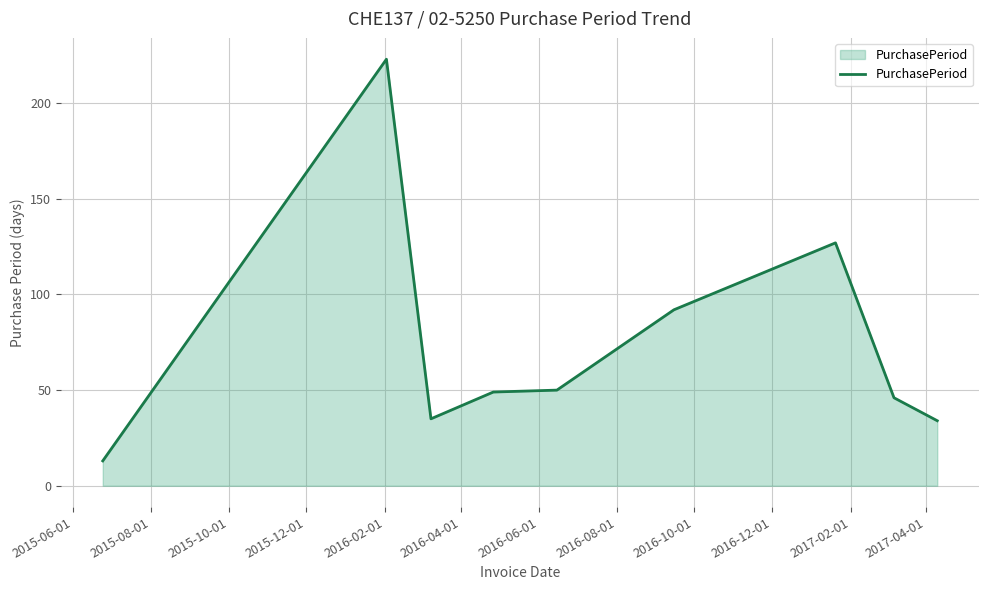

What is the maximum value shown in the chart?

223